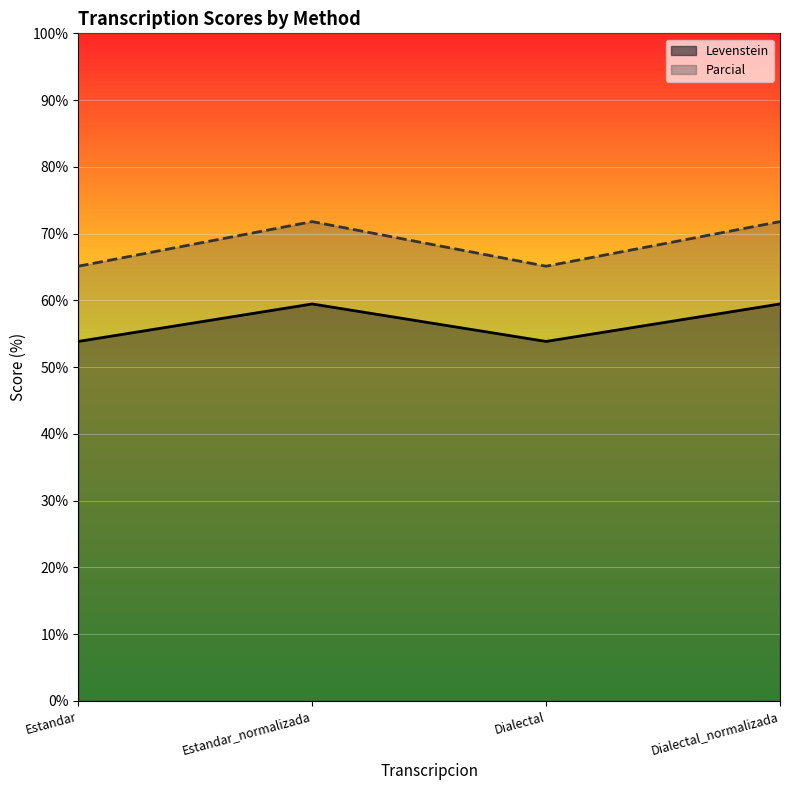

What is the total value across all series at Estandar_normalizada?

131.3